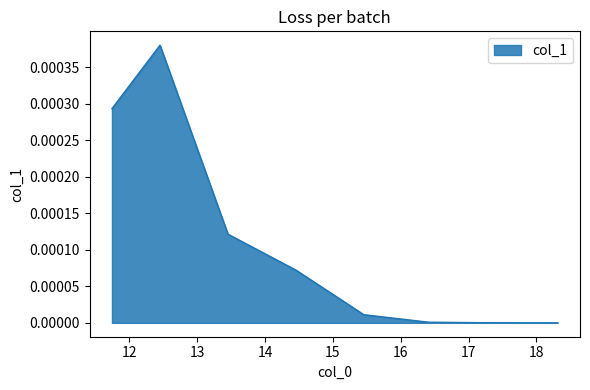

True or false: there are more than 0 points higher than both neighbors.

True